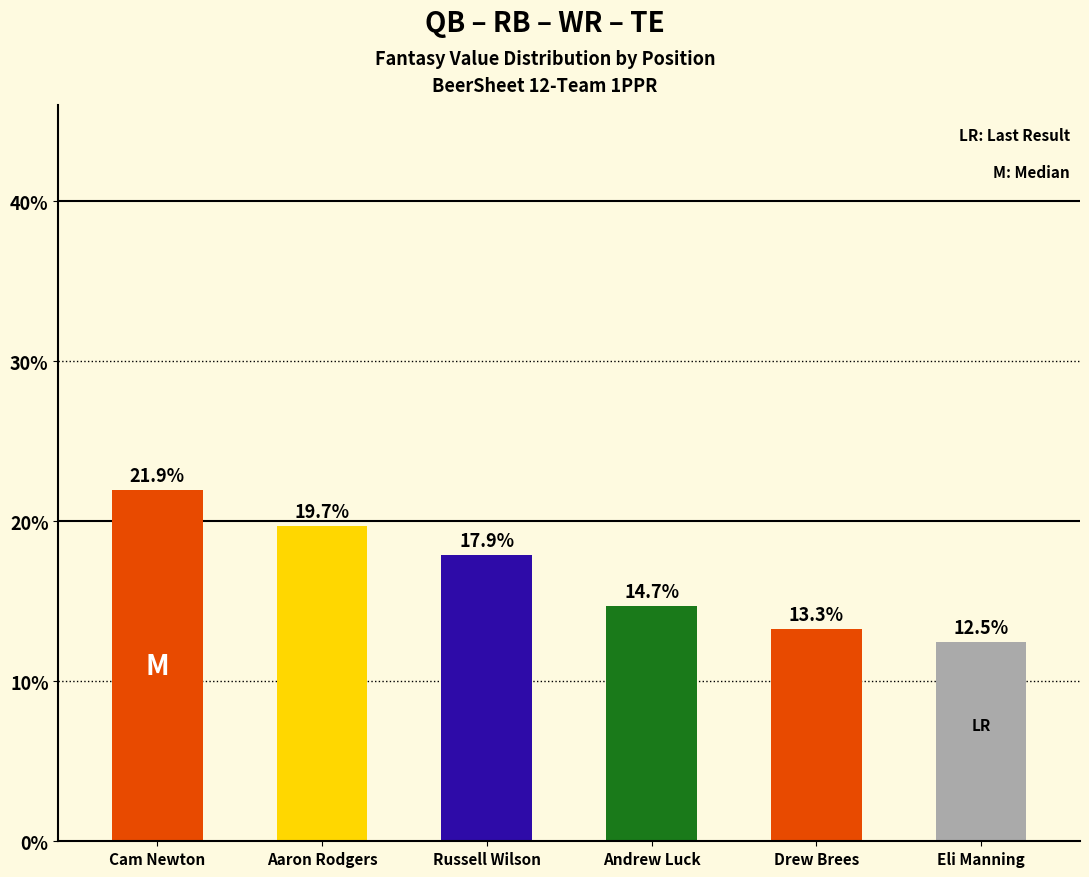

What is the label of the 4th bar from the left?

Andrew Luck